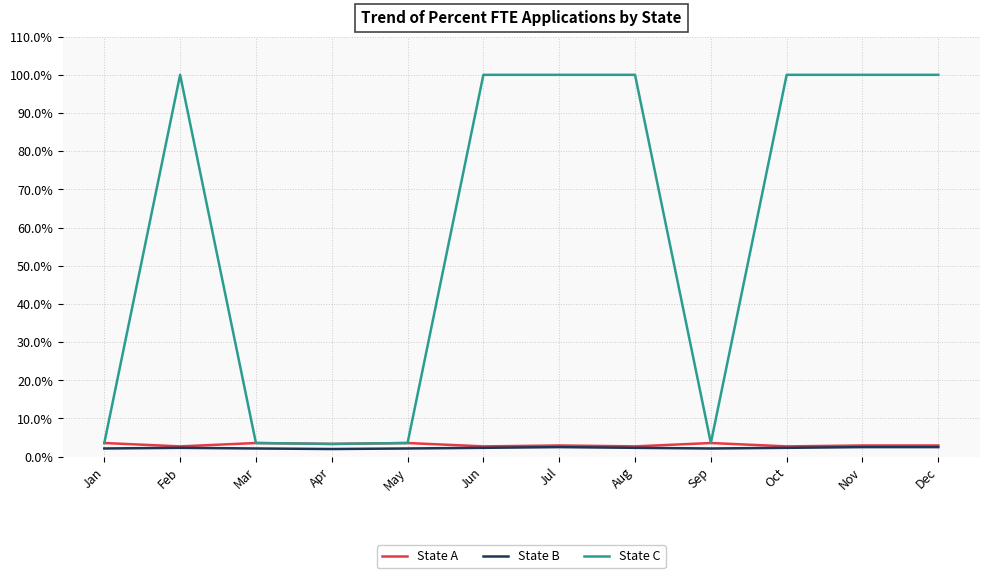

What is the approximate value of State C at Jul?

100.0